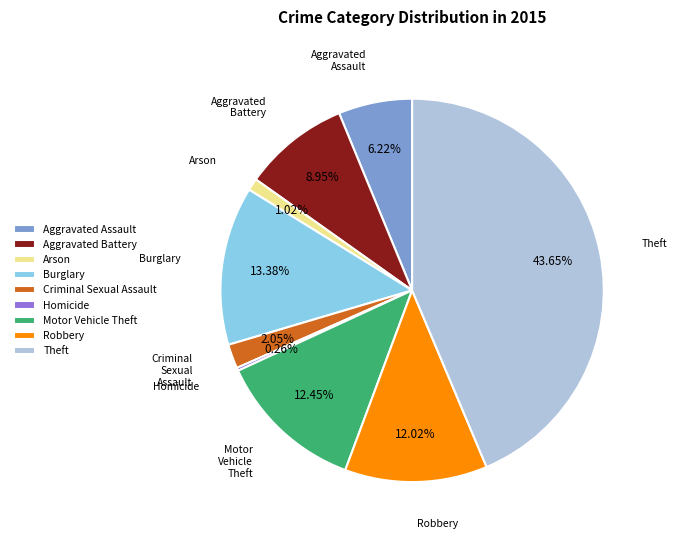

Between Criminal Sexual Assault and Arson, which is larger?

Criminal Sexual Assault